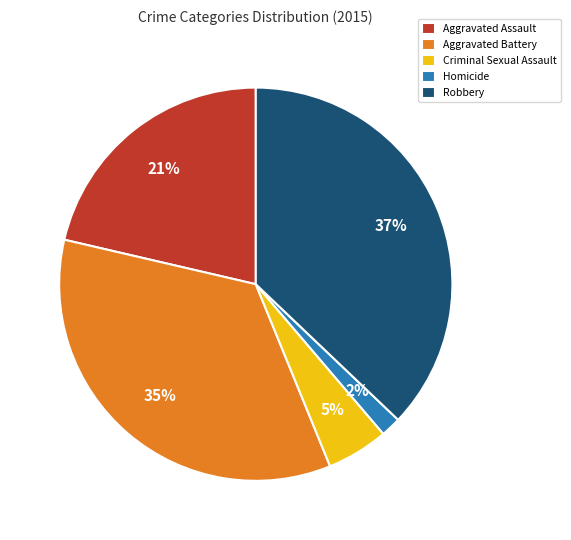

To the nearest percent, what is the difference between the largest and smallest slice percentages?

35%